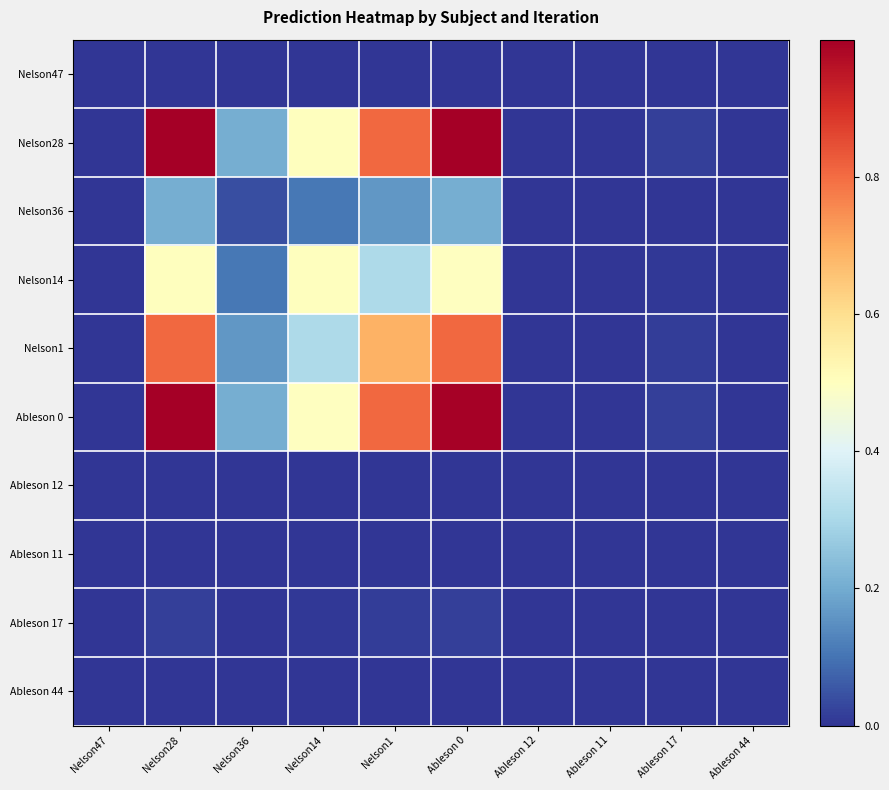

Count the number of data series in this chart.

10